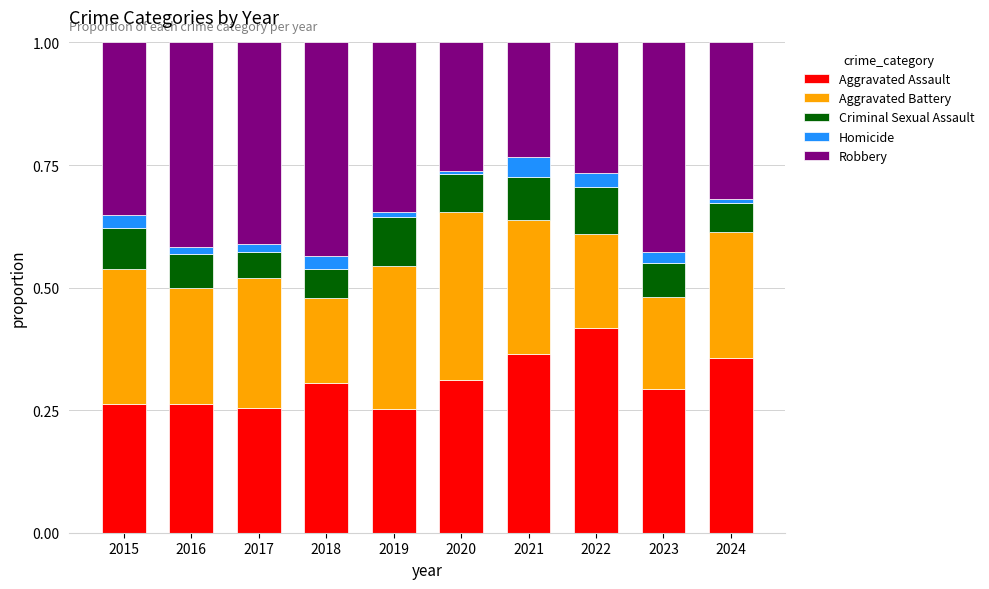

True or false: Aggravated Assault has a value of 0.3 at 2018.

True